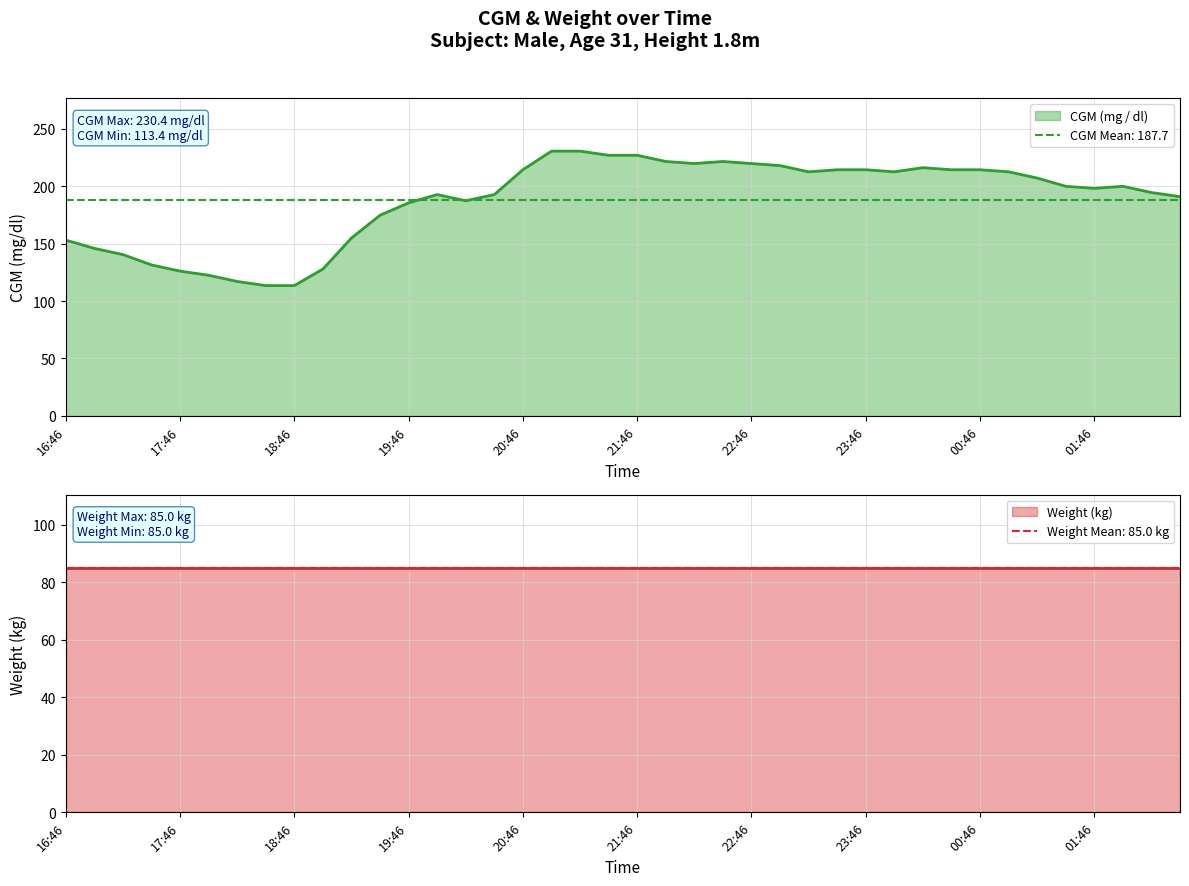

What is the difference between the second highest and second lowest values?

117.0